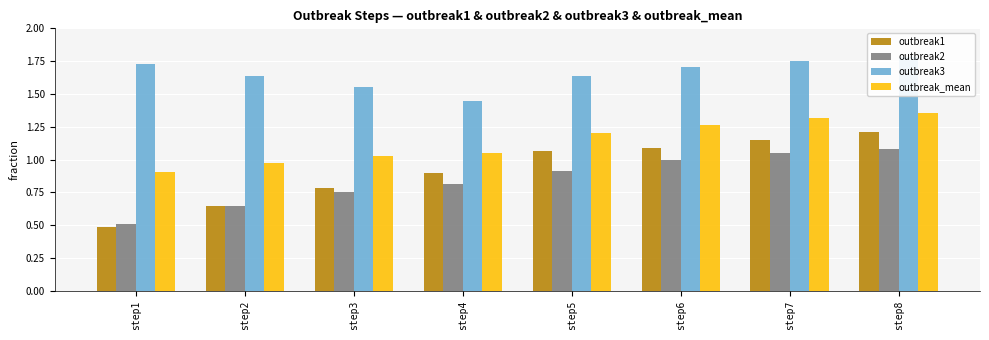

True or false: outbreak3 has a value of 1.6 at step5.

True